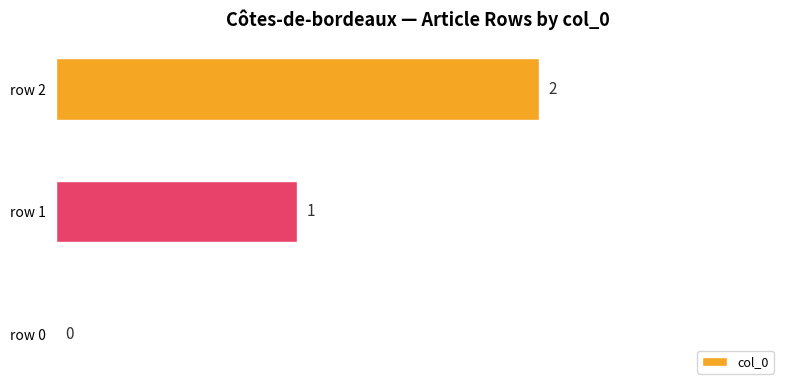

True or false: the data shows 3 at row 2.

False